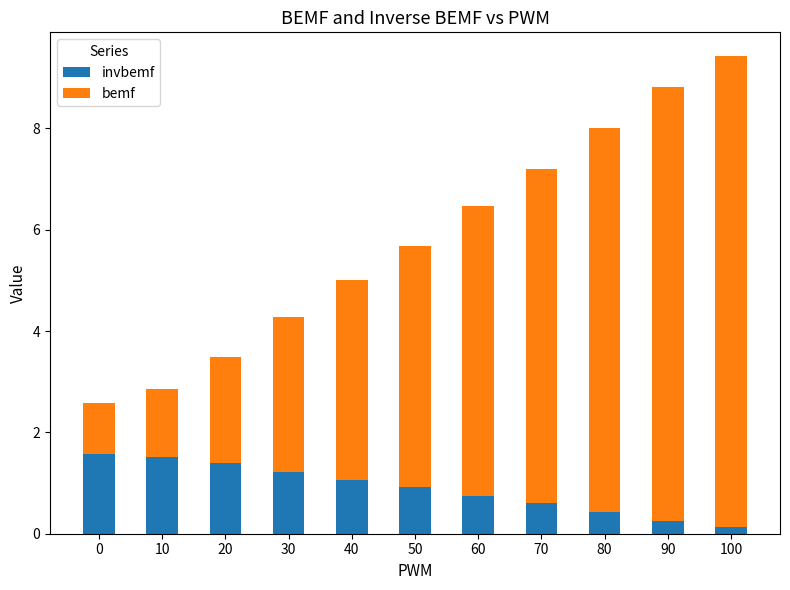

What is the total value across all series at 20?

3.5